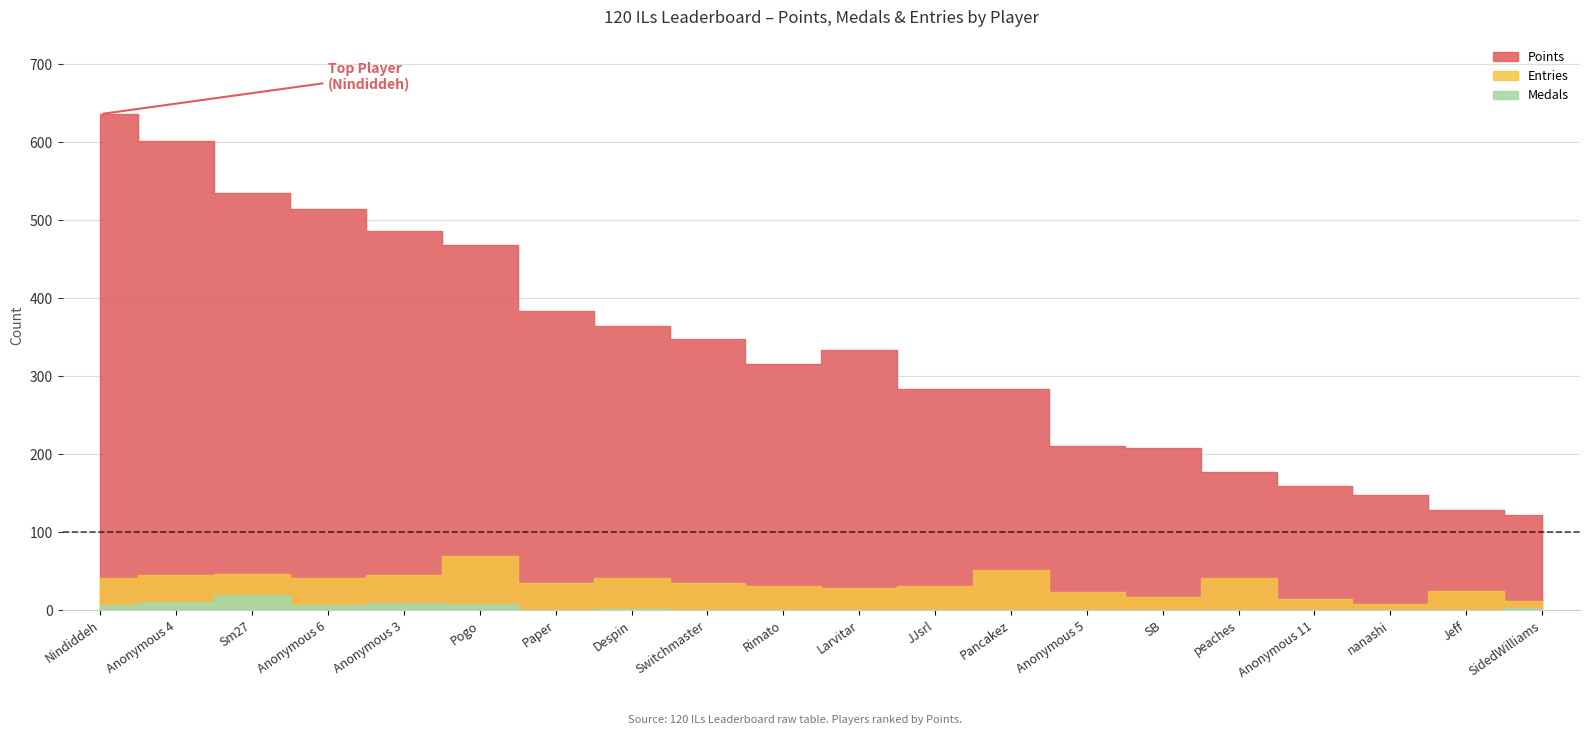

How many categories are shown in the chart?

20